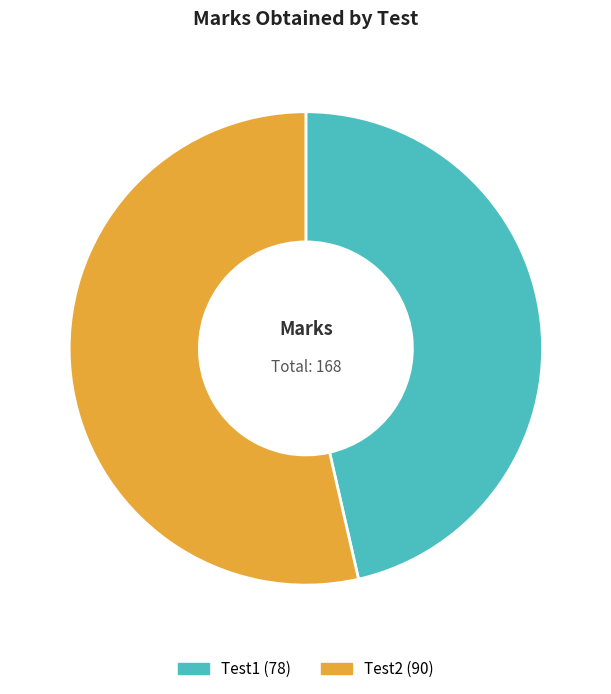

What is the ratio of the value at Test2 to the value at Test1?

1.2